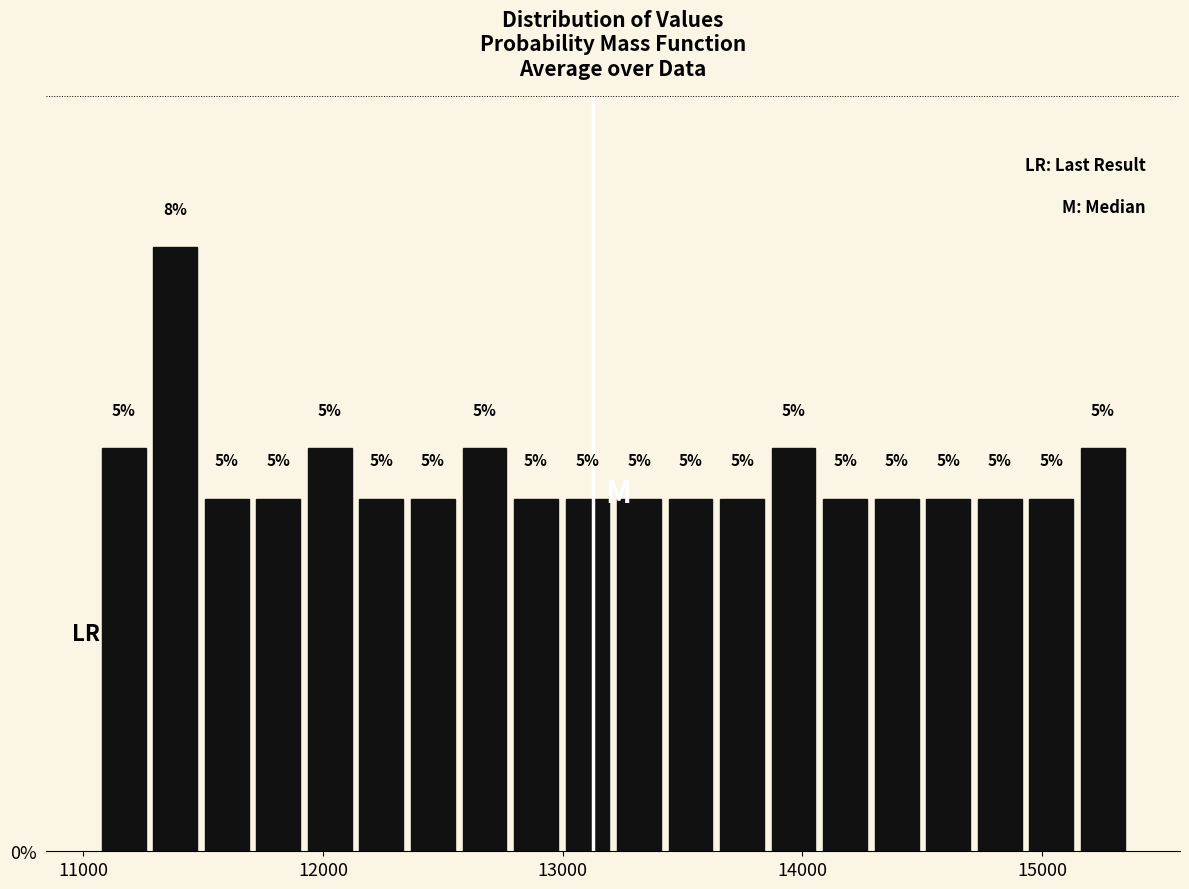

Around what value on the x-axis is the tallest bar? Give the approximate position of its centre, as read against the axis.

11400